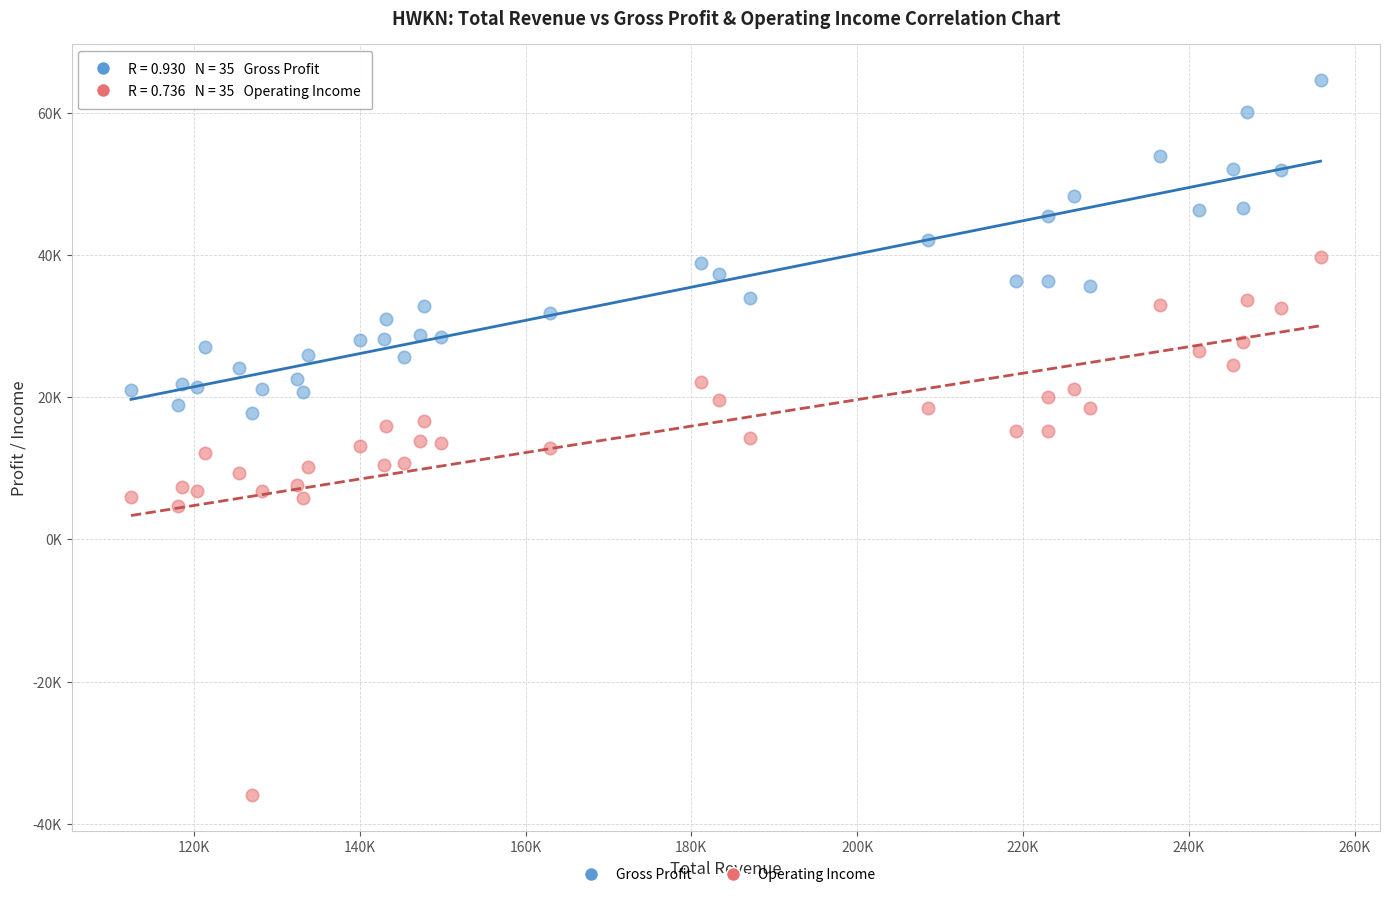

Which series has the largest Y range (max minus min)?

Operating Income